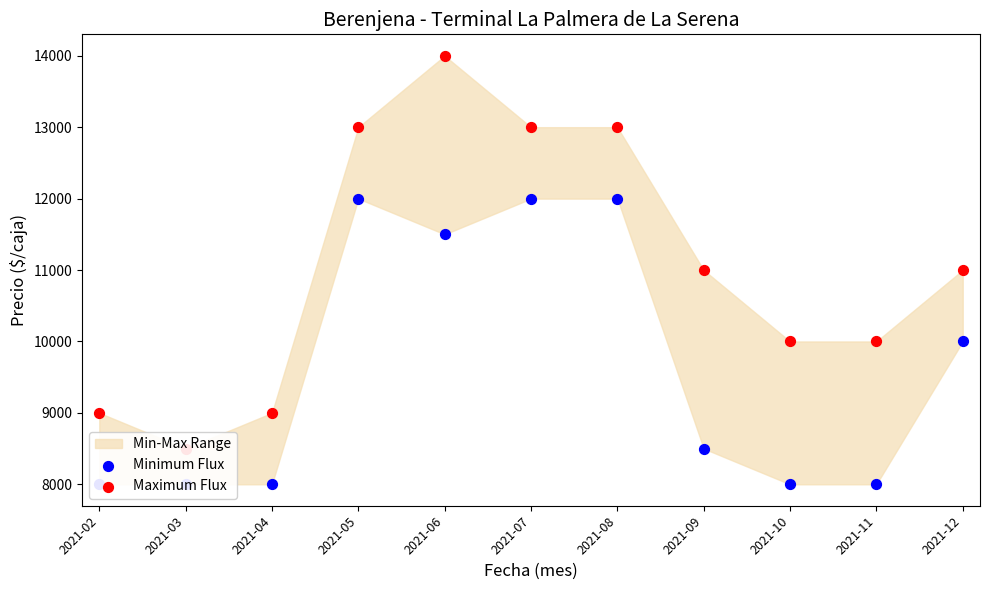

Is the value of Minimum Flux at 2021-02 greater than the value of Maximum Flux at 2021-12?

No